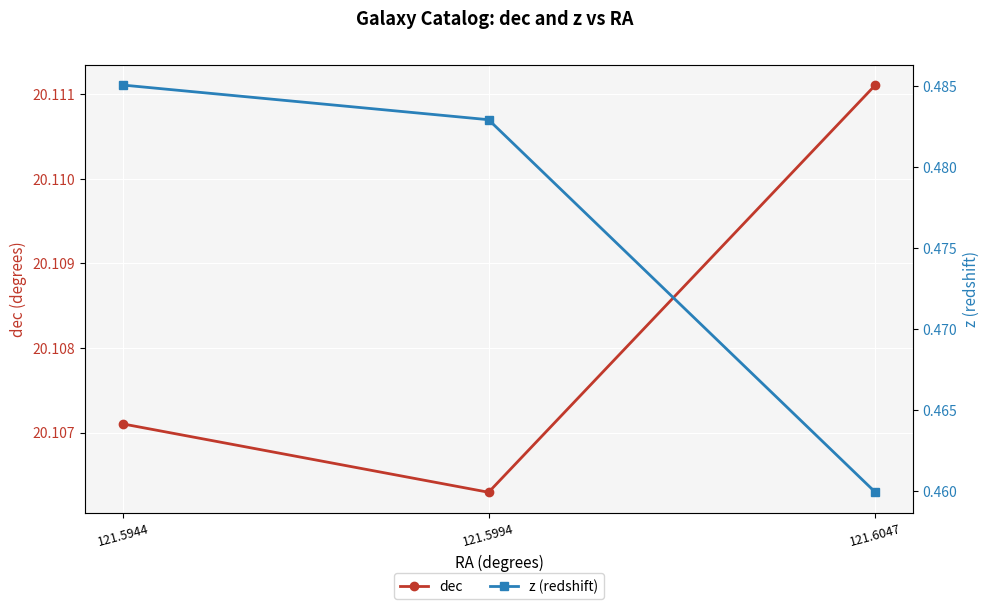

How many lines are shown in the chart?

2